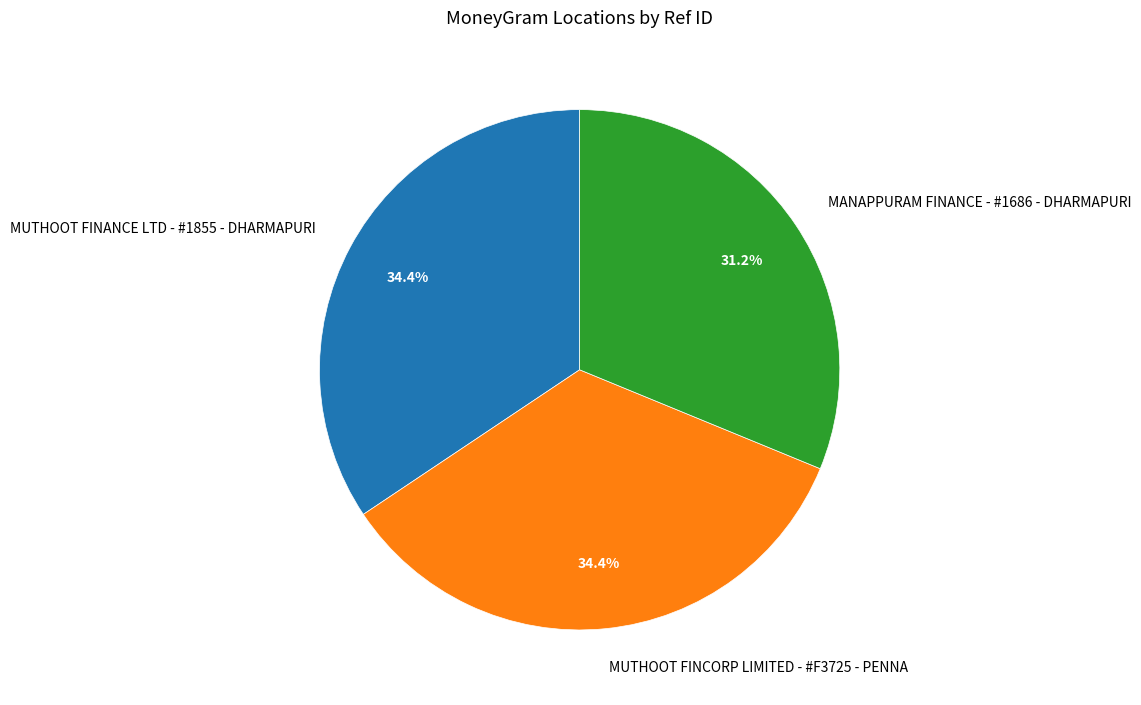

Combined, do MANAPPURAM FINANCE - #1686 - DHARMAPURI and MUTHOOT FINANCE LTD - #1855 - DHARMAPURI account for over 50%?

Yes